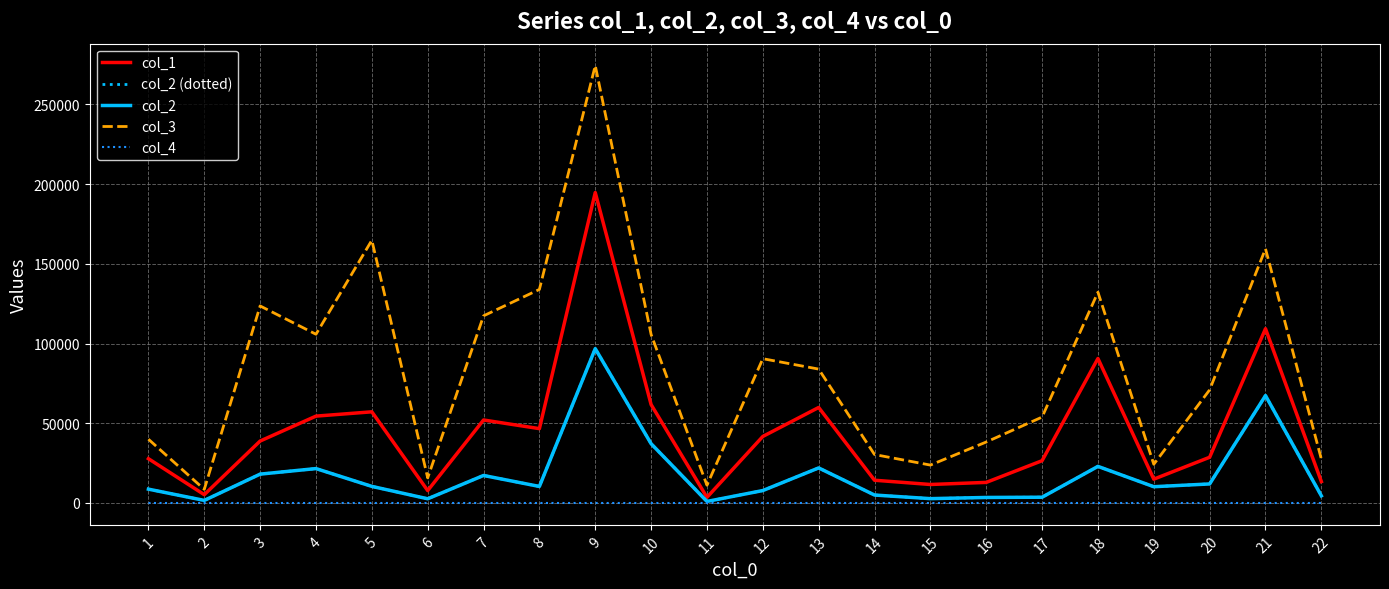

In col_3, how many points are higher than both neighbors (excluding endpoints)?

6